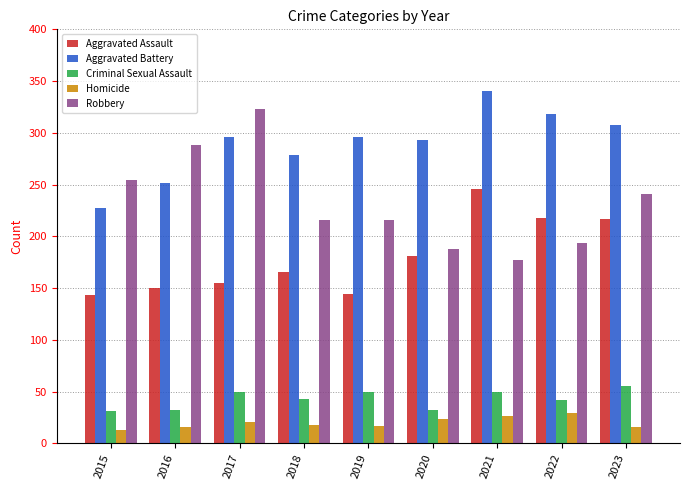

What is the maximum value shown in the chart?

340